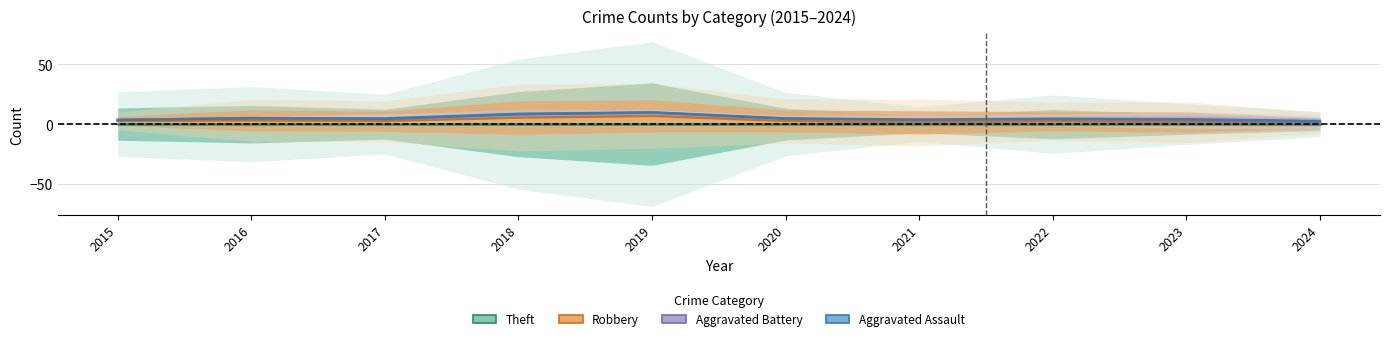

What is the difference between the maximum and minimum values in the Aggravated Assault series?

7.3